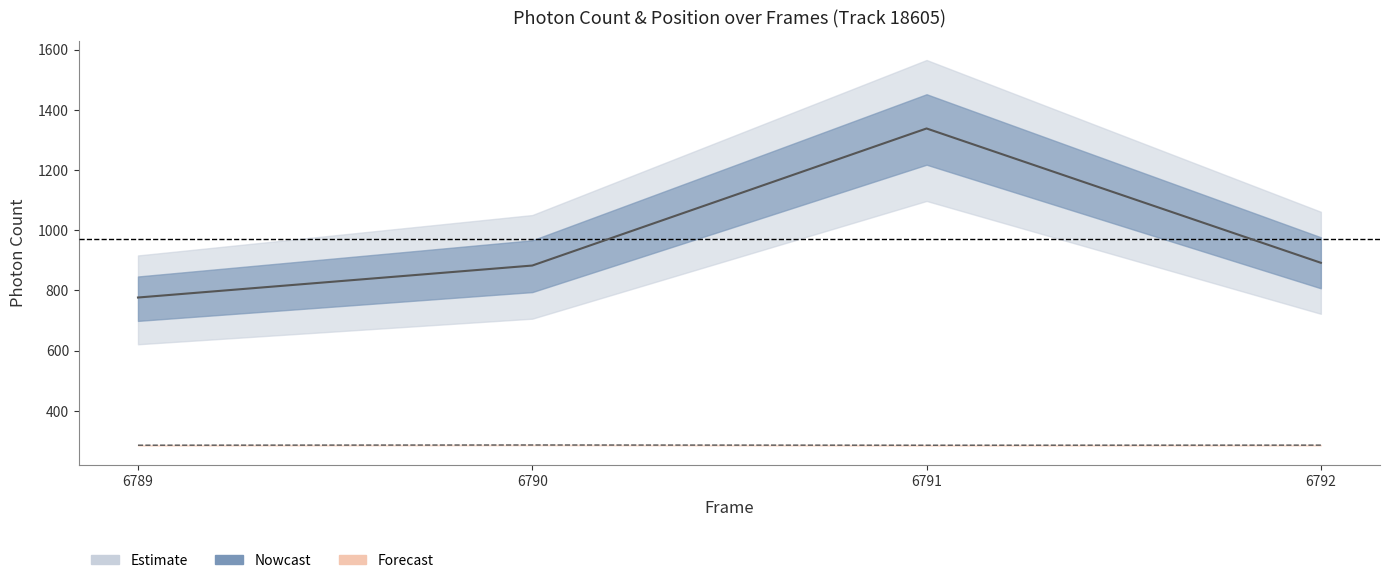

Reading right to left, transcribe all the data shown in this chart.

Photon Count: 892.0	1338.3	882.9	776.7
X (nm) scaled: 286.2	285.9	286.7	286.0